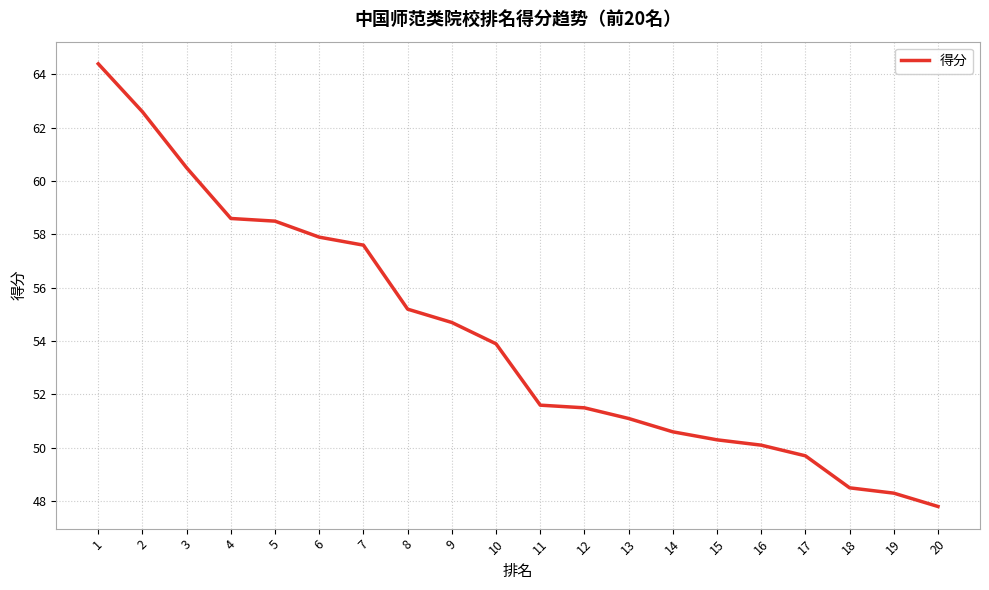

Which label corresponds to the largest value in the chart?

1